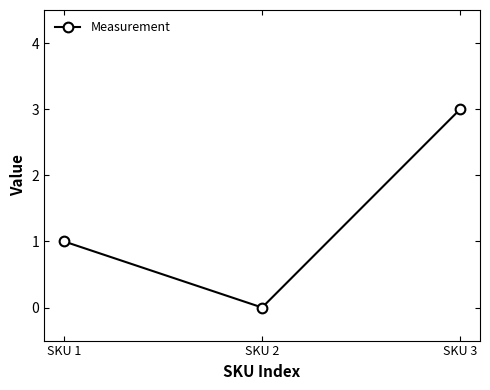

Which has a higher value, SKU 2 or SKU 3?

SKU 3